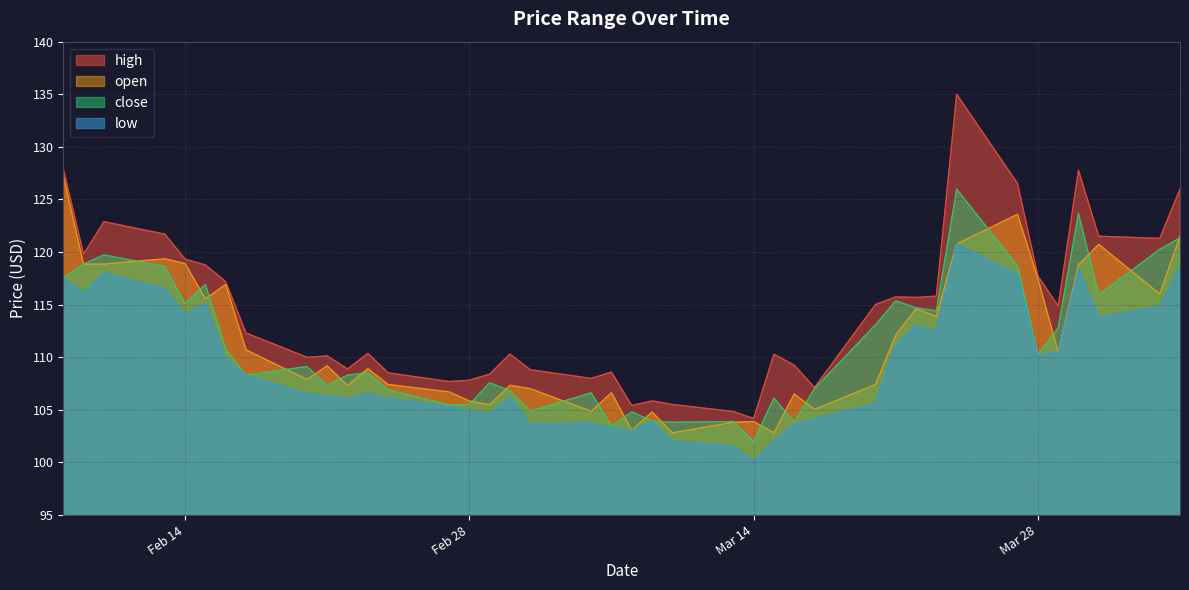

What is the difference between the second highest and second lowest values in the open series?

20.8